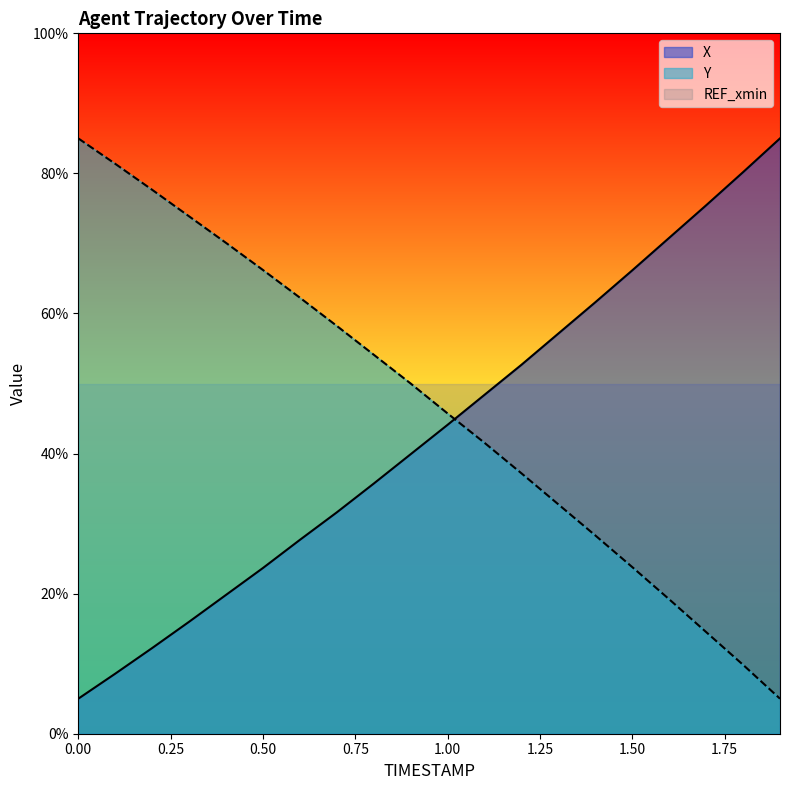

True or false: Y has more than 2 points higher than both neighbors.

False